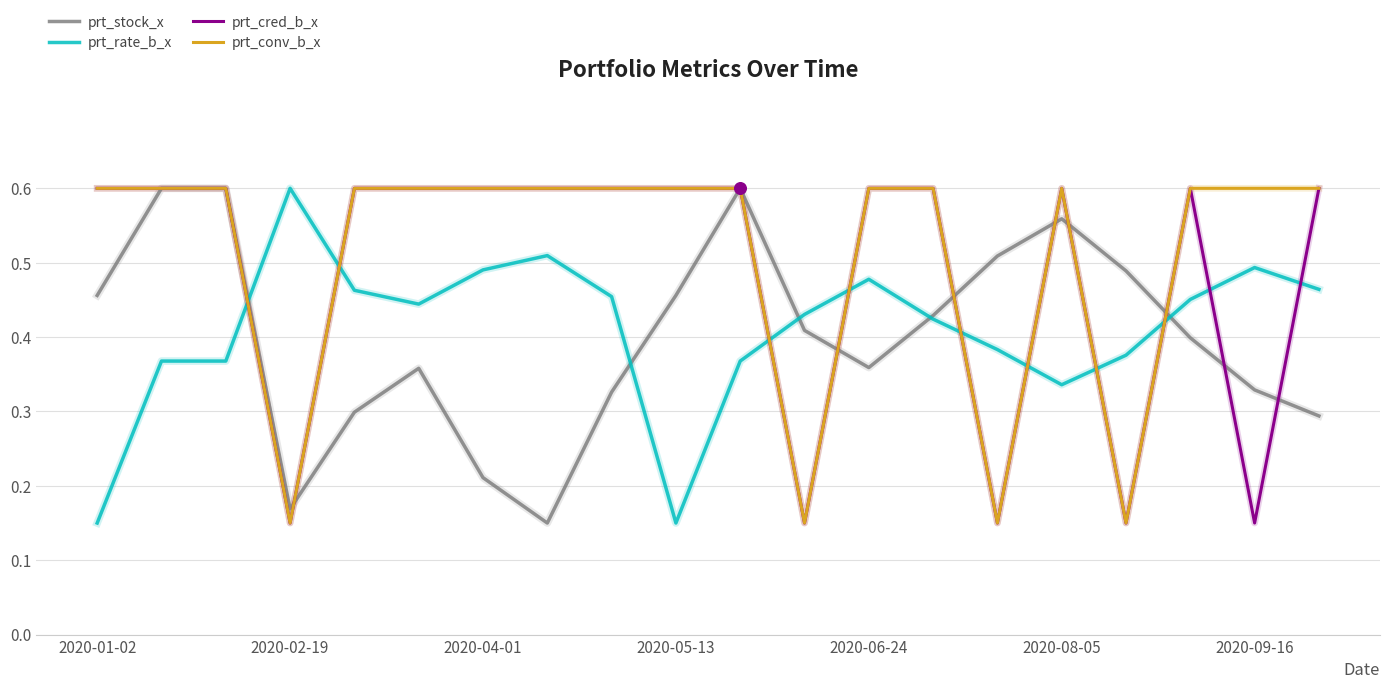

How many lines are shown in the chart?

4